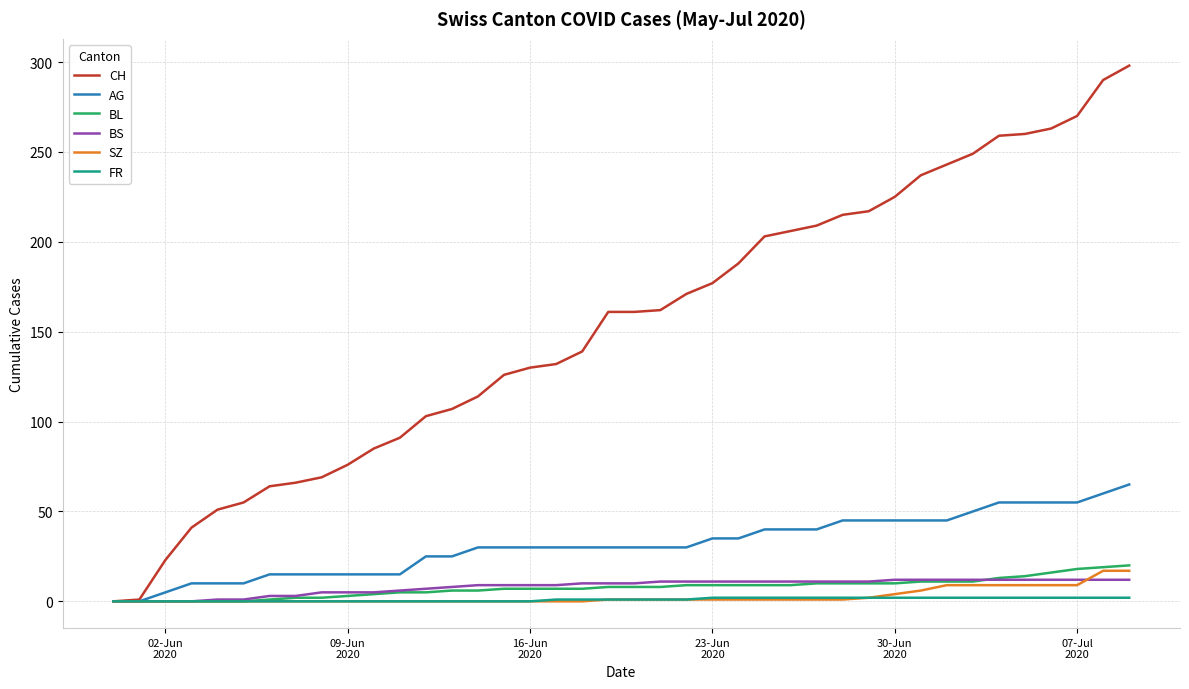

Which series has the largest total across all categories?

CH